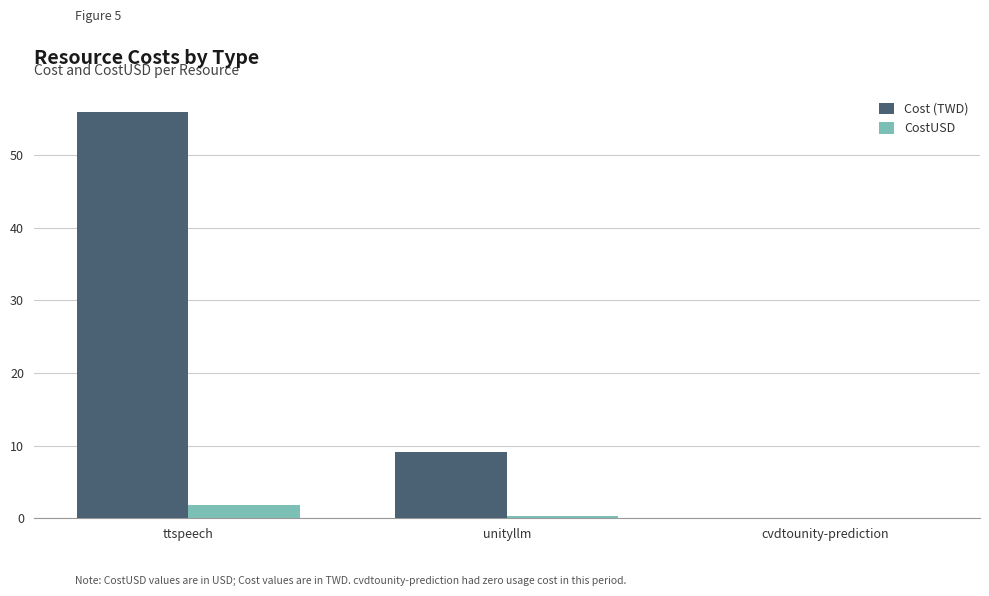

Is it true that Cost (TWD) equals 9.2 at unityllm?

True